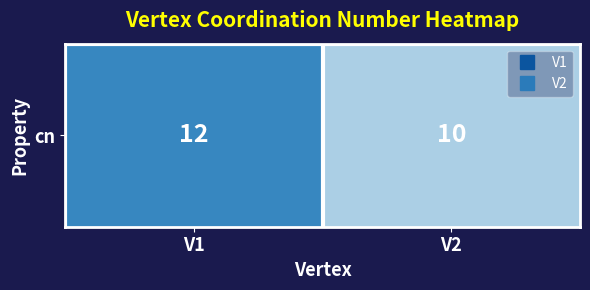

What is the ratio of the value at V1 to the value at V2?

1.2